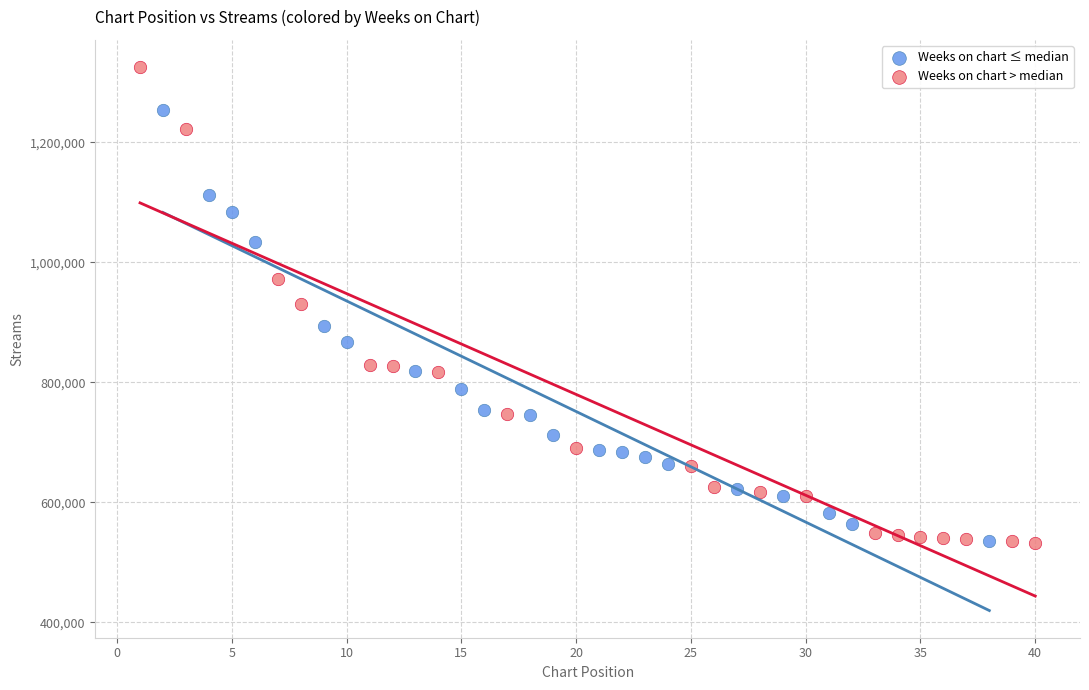

Which series has the largest Y range (max minus min)?

Weeks on chart > median